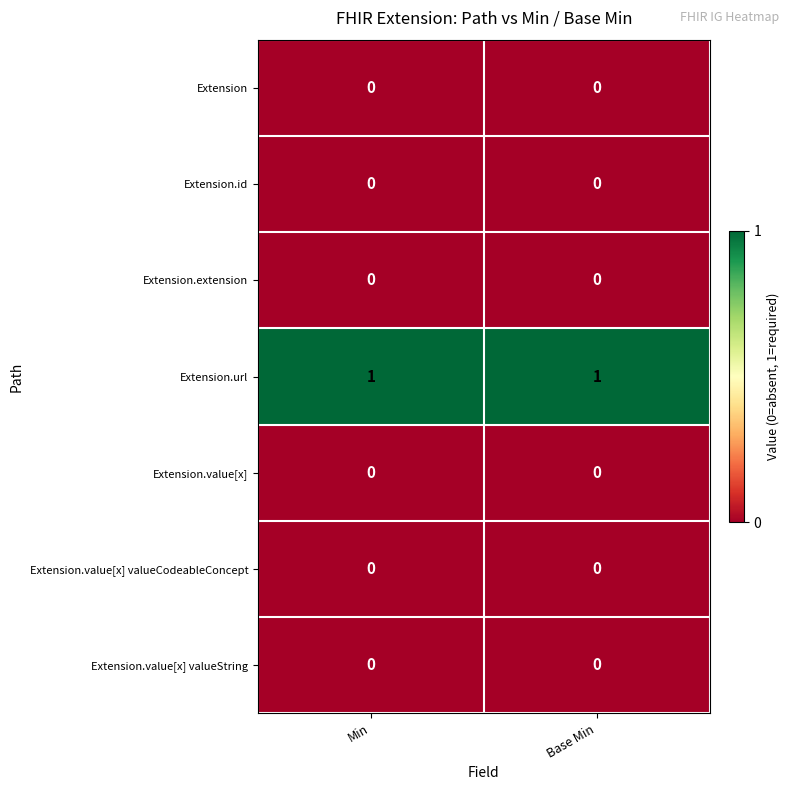

Reading left to right, what are all the values shown in this chart?

Extension: 0	0
Extension.id: 0	0
Extension.extension: 0	0
Extension.url: 1	1
Extension.value[x]: 0	0
Extension.value[x] valueCodeableConcept: 0	0
Extension.value[x] valueString: 0	0